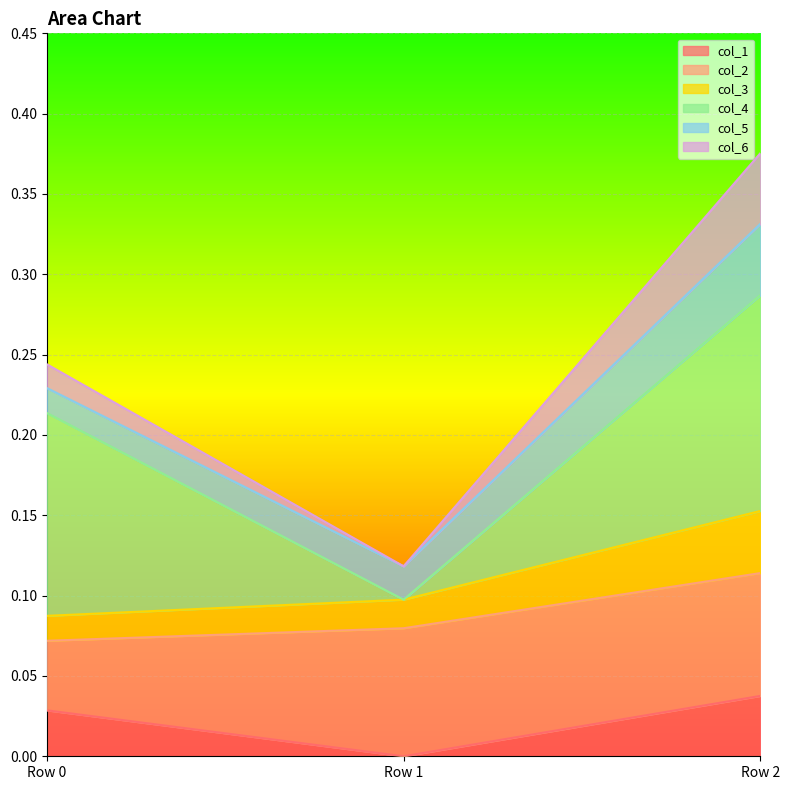

At which label does col_1 reach its minimum?

Row 1